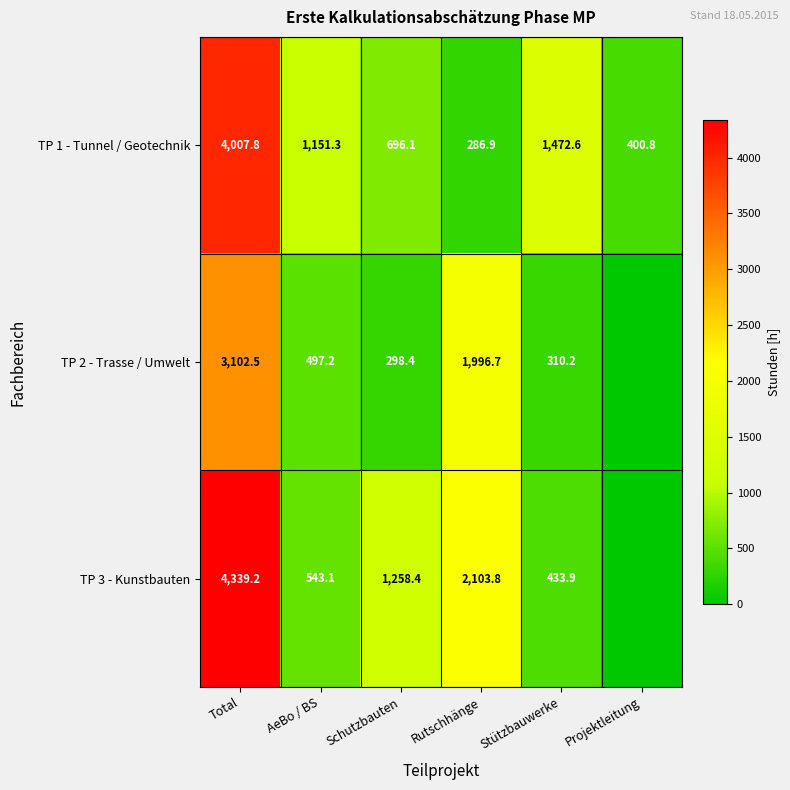

What is the spread (max minus min) of values at Total?

1236.7